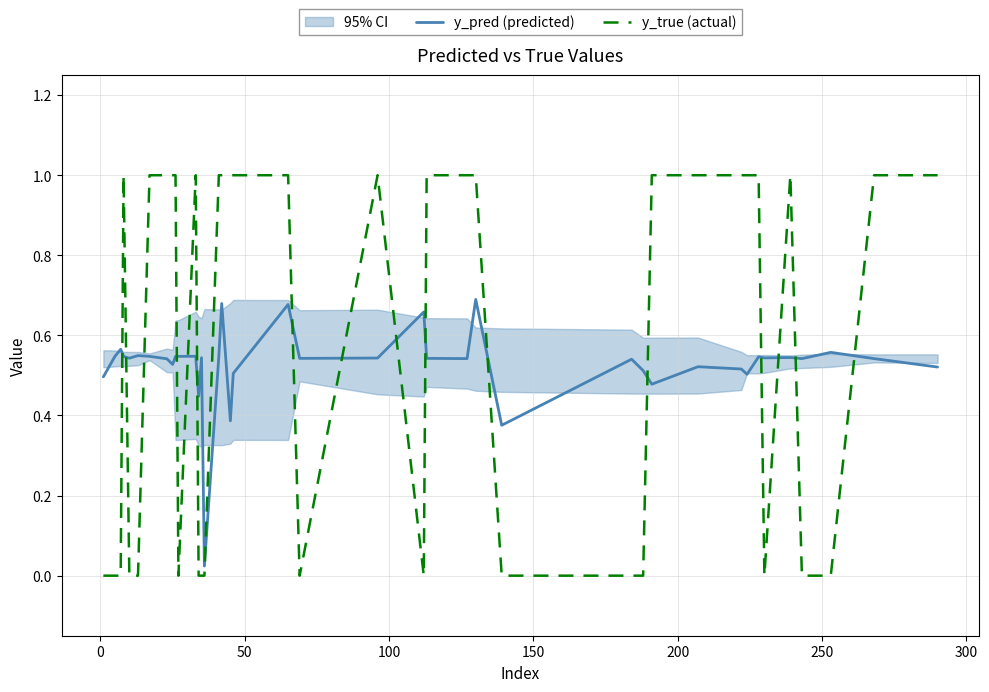

How many intersections are there between y_true (actual) and y_pred (predicted)?

17